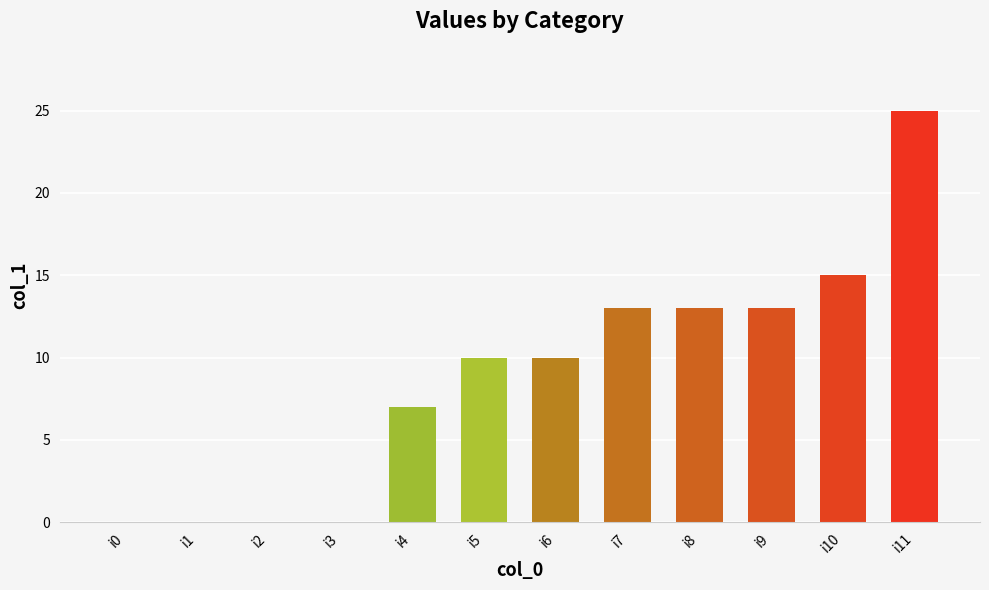

What is the difference between the values at i11 and i7?

12